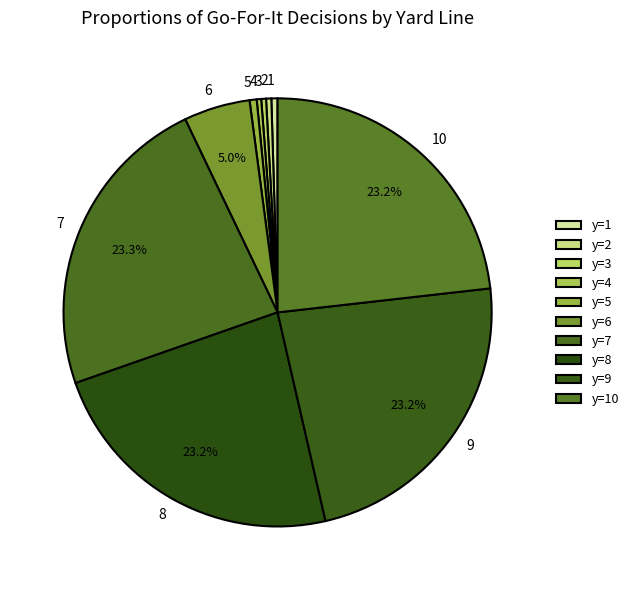

Count the number of slices in the pie.

10